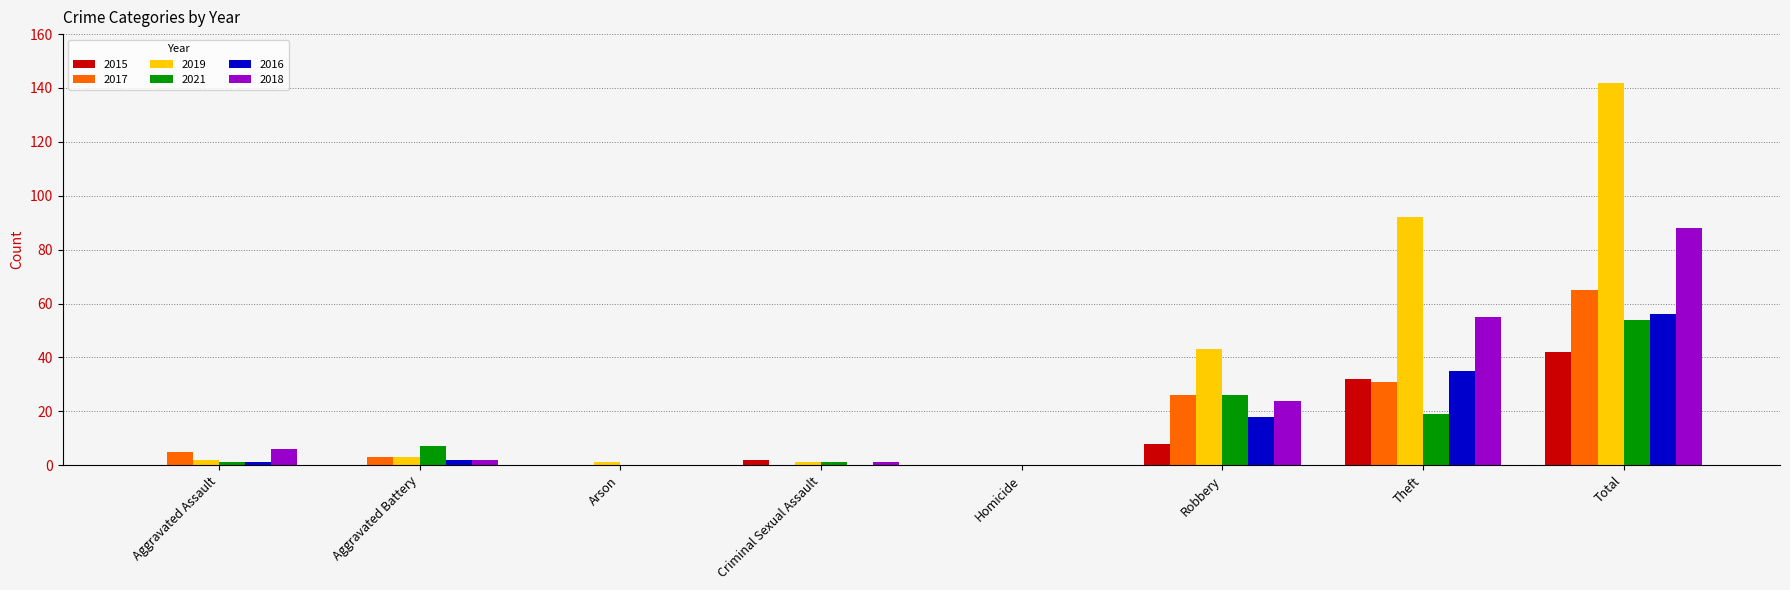

Which series has the largest total across all categories?

2019